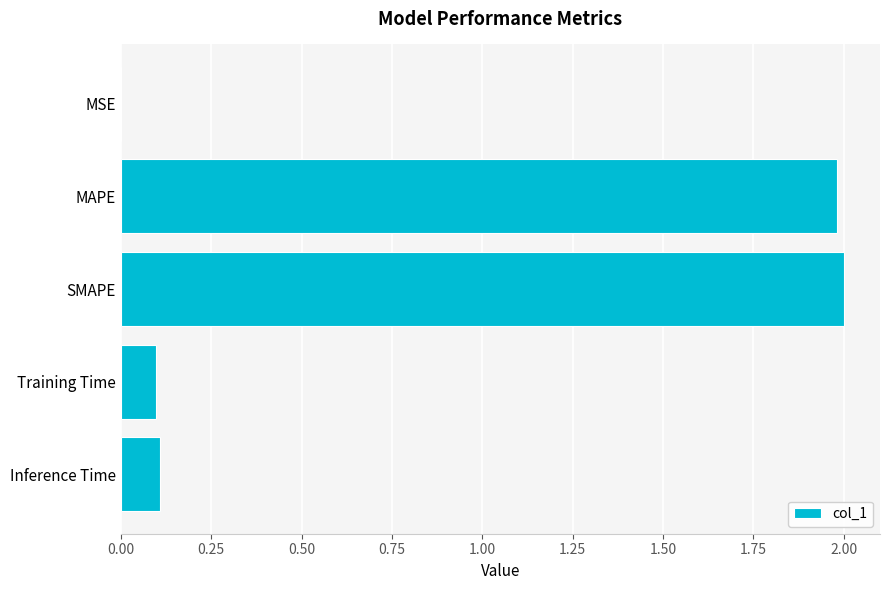

What is the greatest value displayed?

2.0